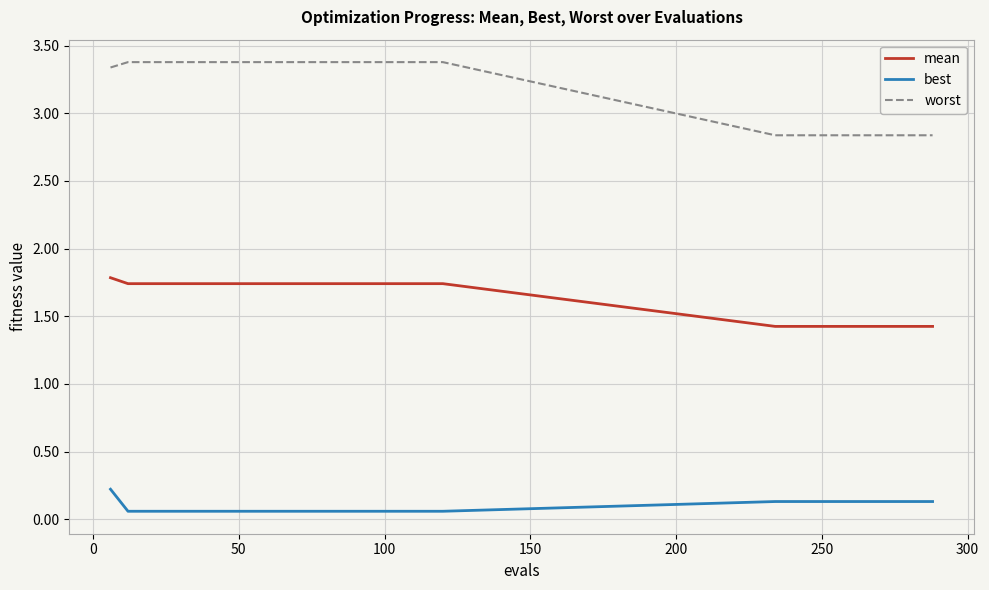

What is the difference between the maximum and minimum values in the worst series?

0.5